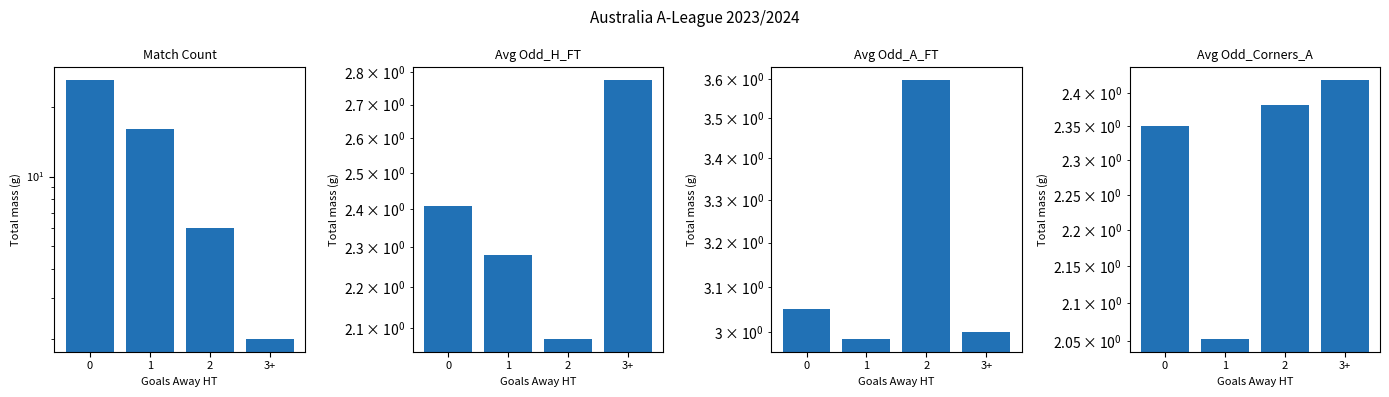

Reading left to right, list all the values displayed in this chart.

Match Count: 26.0	16.0	6.0	2.0
Avg Odd_H_FT: 2.4	2.3	2.1	2.8
Avg Odd_A_FT: 3.1	3.0	3.6	3.0
Avg Odd_Corners_A: 2.4	2.1	2.4	2.4